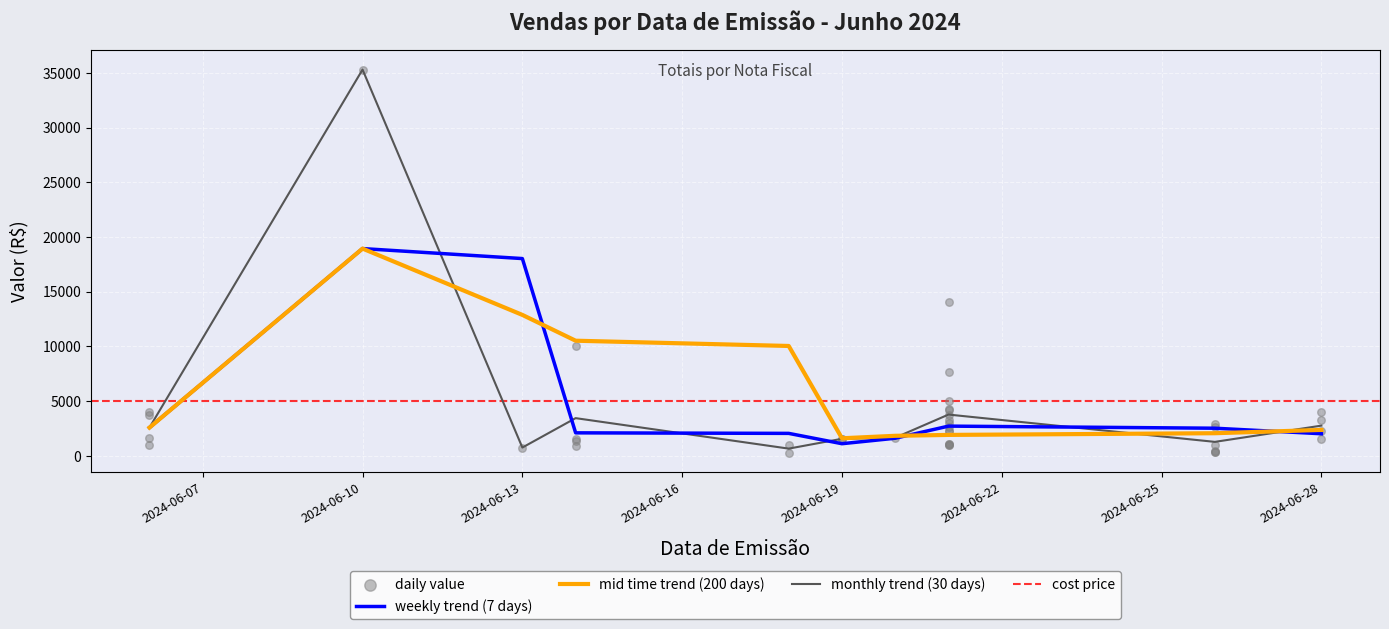

What is the highest value of the weekly trend (7 days) series?

18950.6